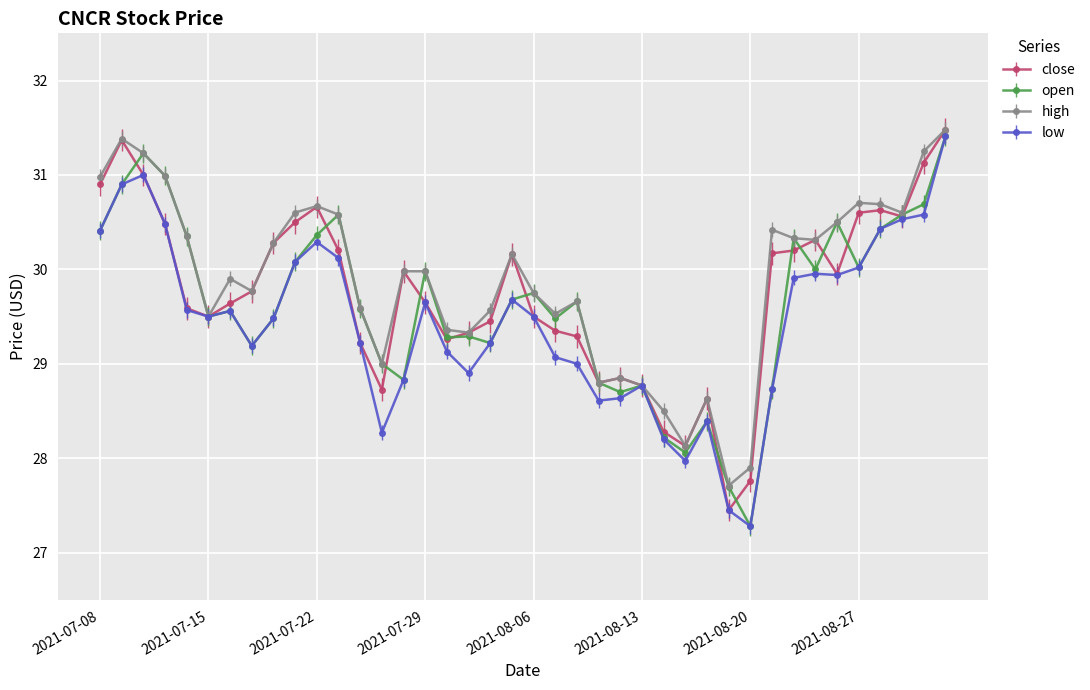

Rank the series by their average value, from lowest to highest.

low, open, close, high